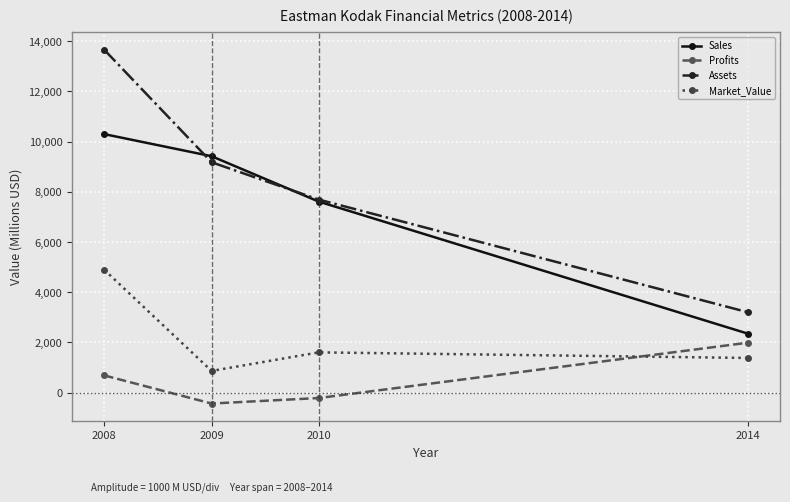

How many lines are shown in the chart?

4